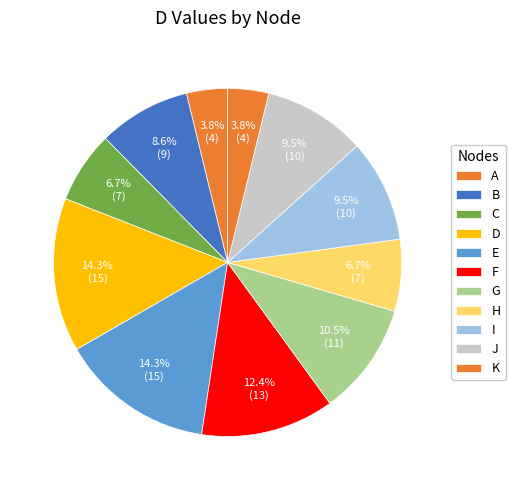

Do B and K together represent more than half of the pie?

No